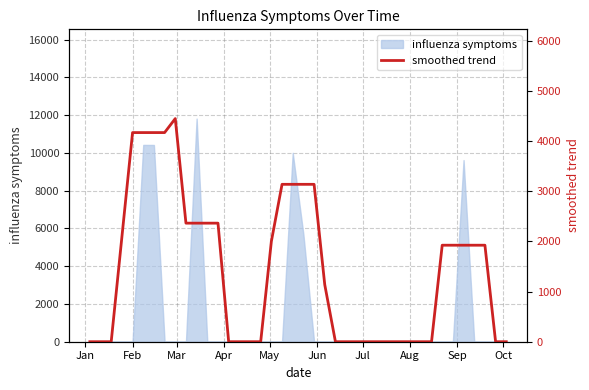

The value at 22 is 1873.2. True or false?

False